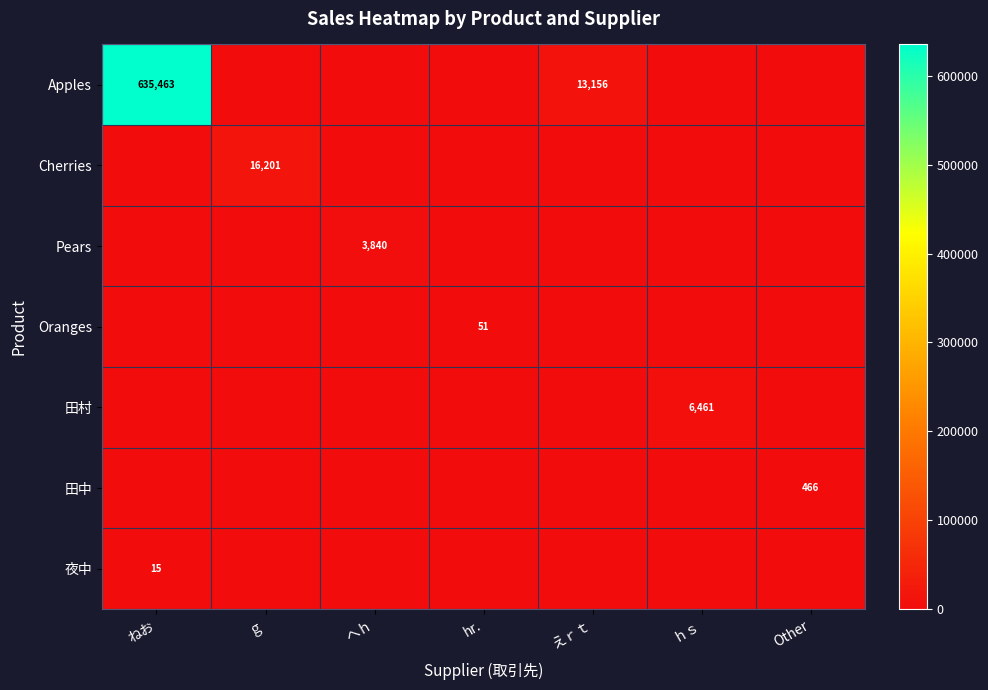

Is it true that Apples equals 635463 at ねお?

True